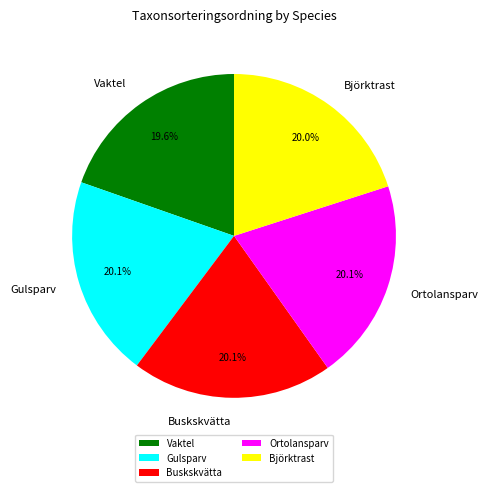

What is the ratio of the value at Gulsparv to the value at Ortolansparv?

1.0